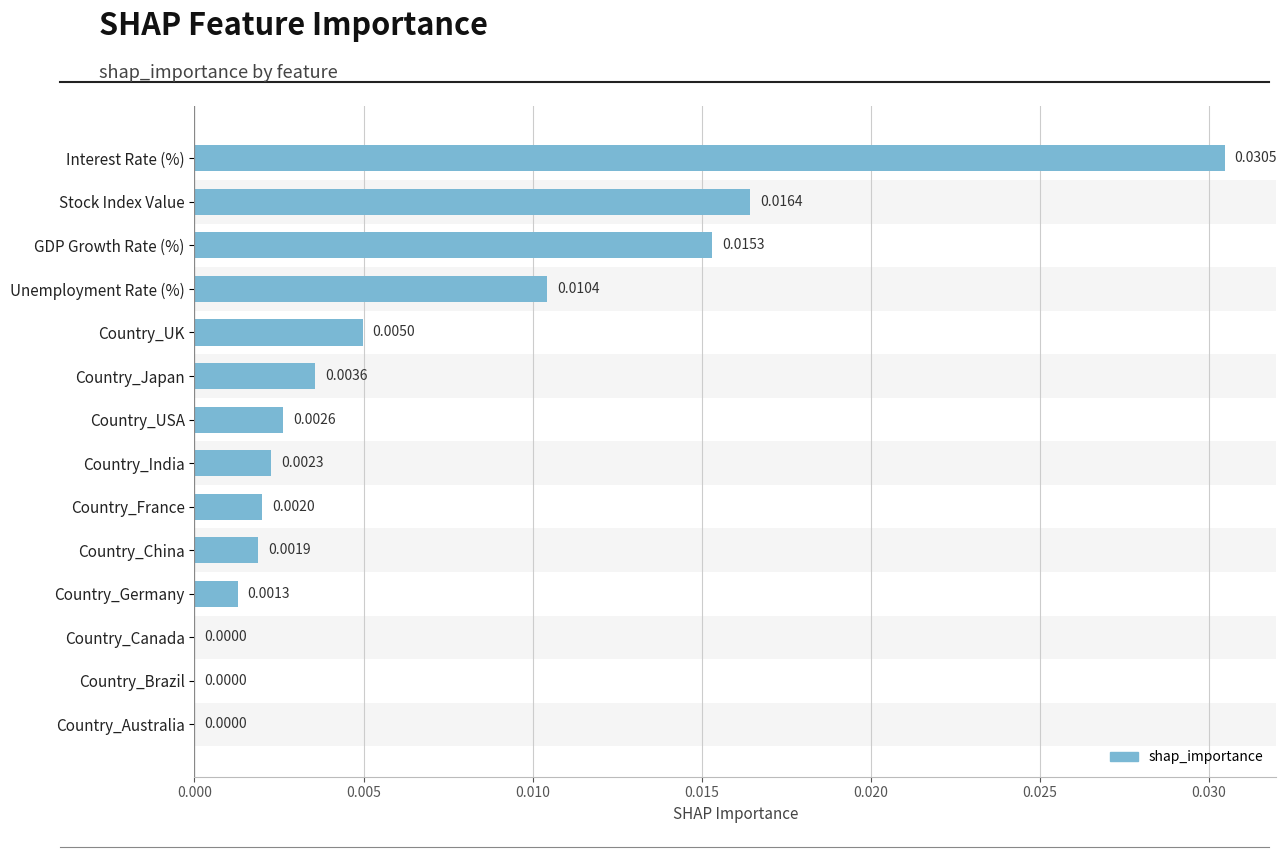

What is the sum of all values?

0.1